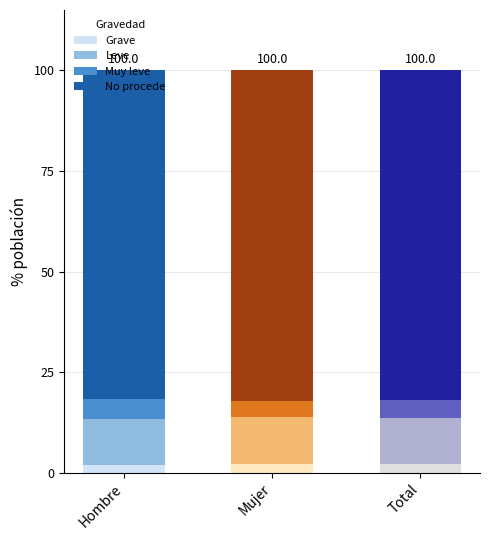

What is the sum of all Grave values?

6.4